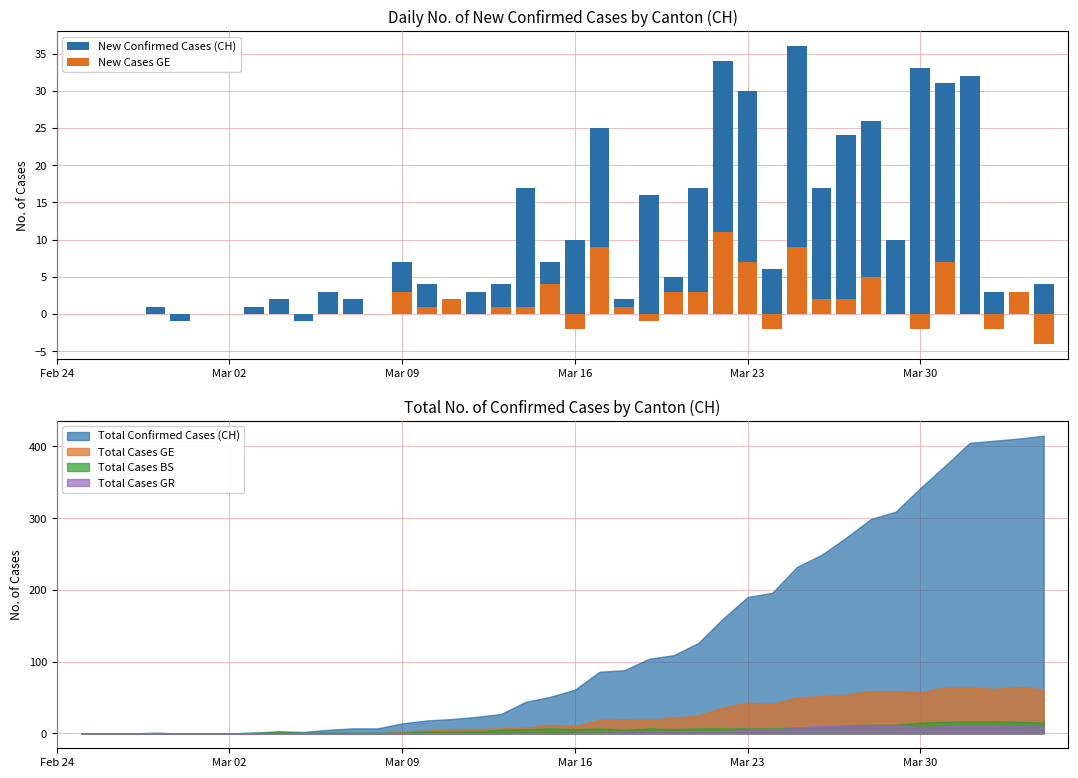

What is the highest value of the Total Cases GE series?

65